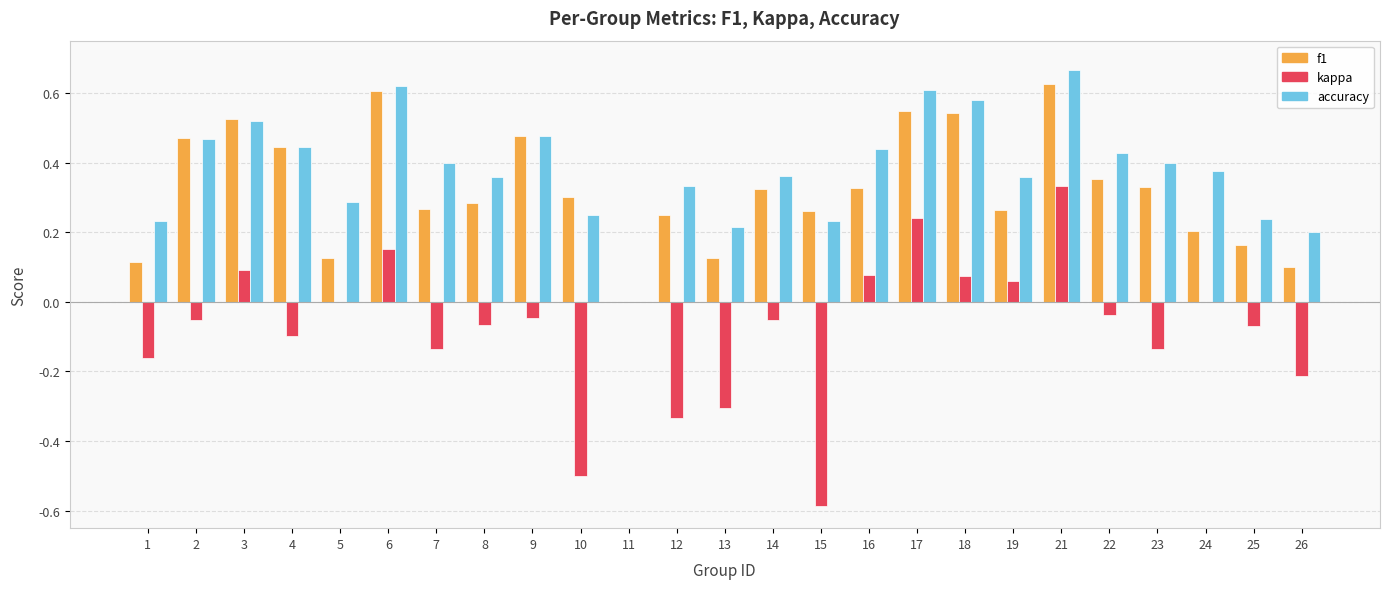

What is the sum of all kappa values?

-1.8